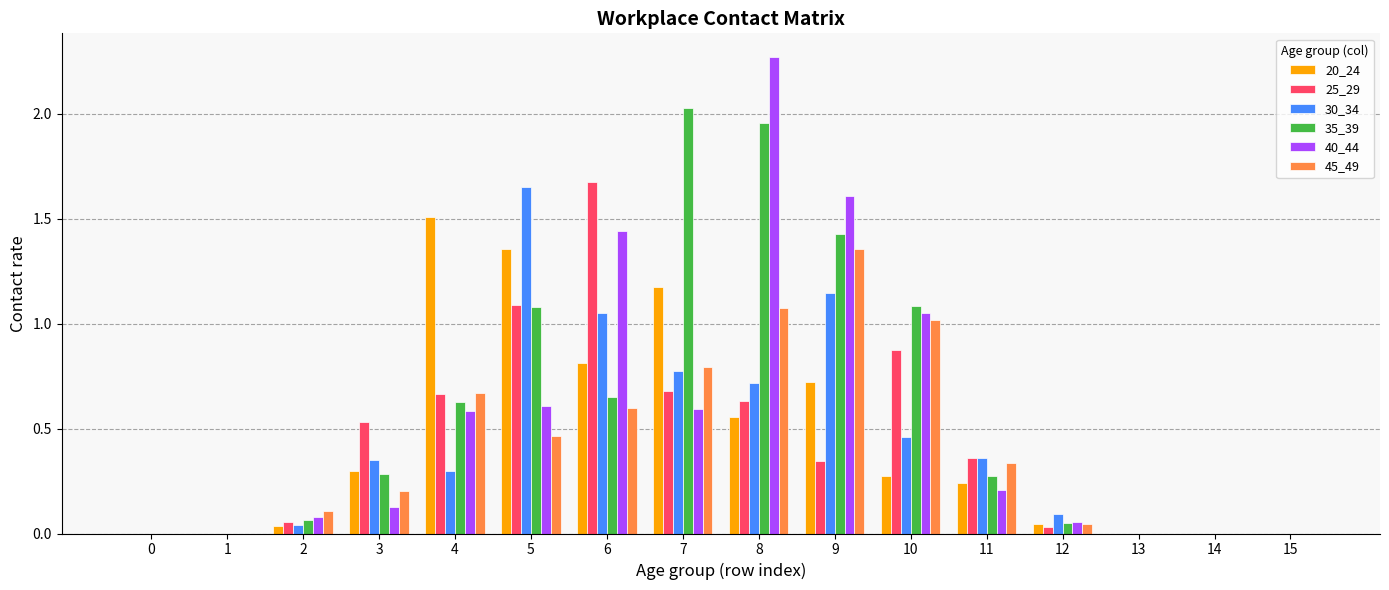

Between 9 and 11, which series saw the biggest shift?

40_44